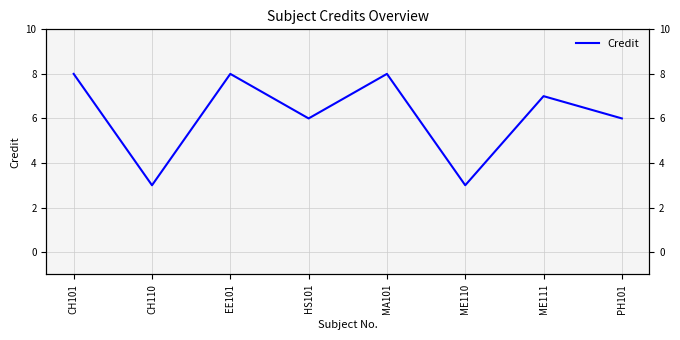

True or false: there are more than 1 points higher than both neighbors.

True